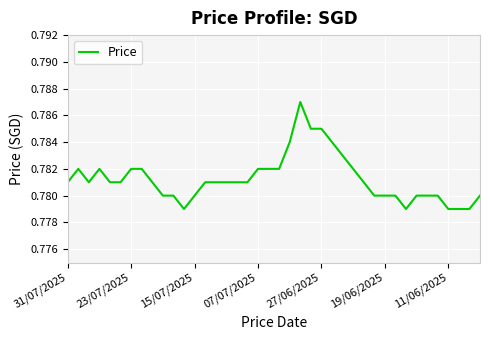

The chart shows a value of 0.5 at 23/07/2025. True or false?

False